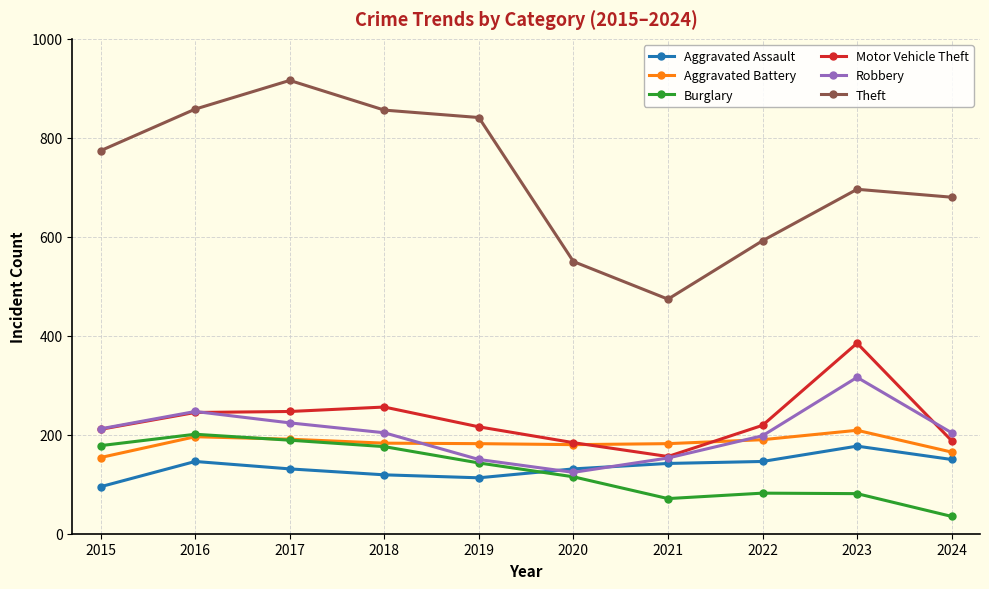

At which label does Burglary reach its peak?

2016